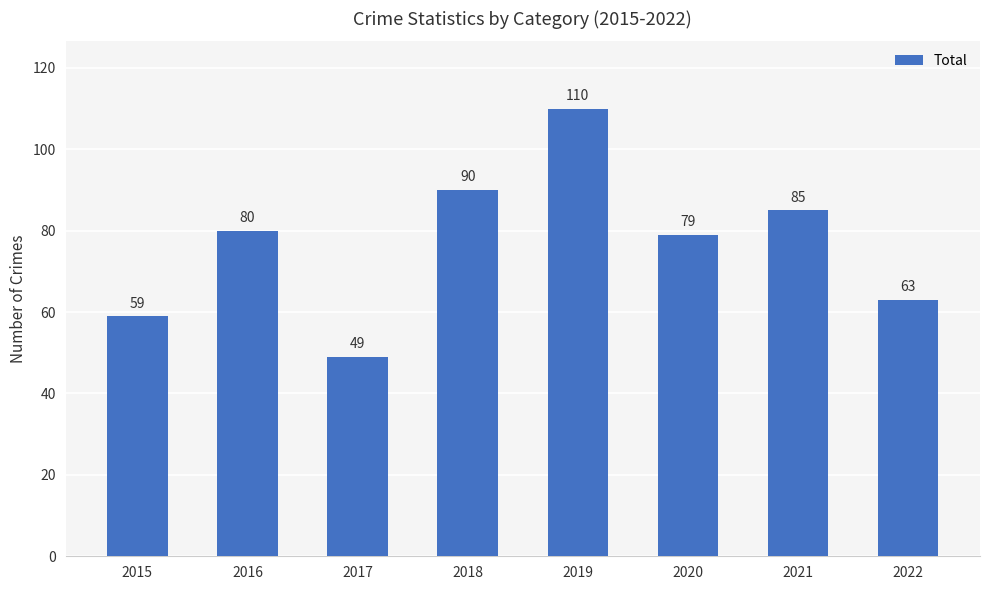

At which category does the chart reach its minimum across all series?

2017